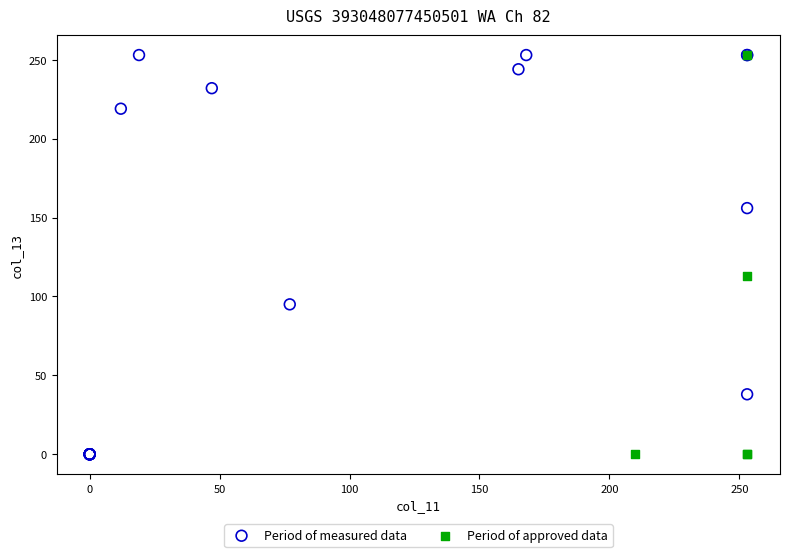

What are all the series names shown in the legend?

Period of measured data, Period of approved data